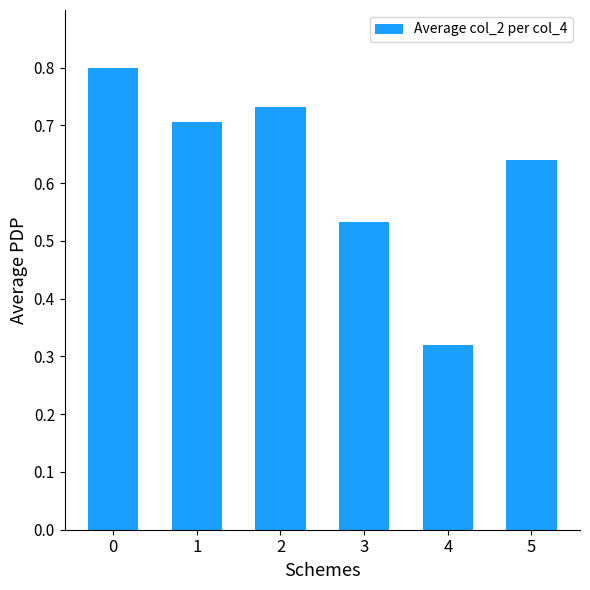

How many bars are there in total?

6